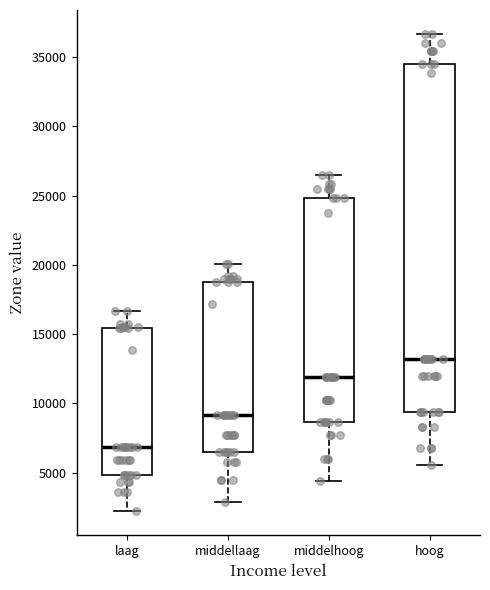

Which box has the lowest median line?

laag